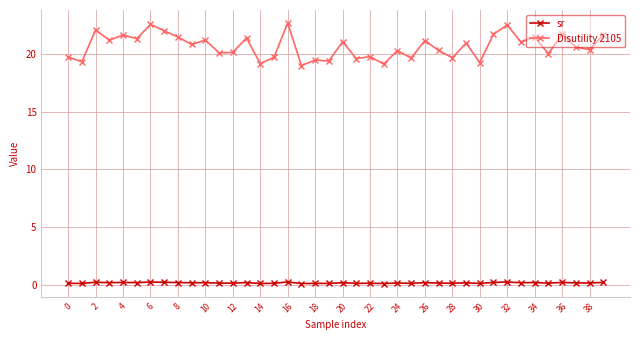

What is the maximum value shown in the chart?

22.7